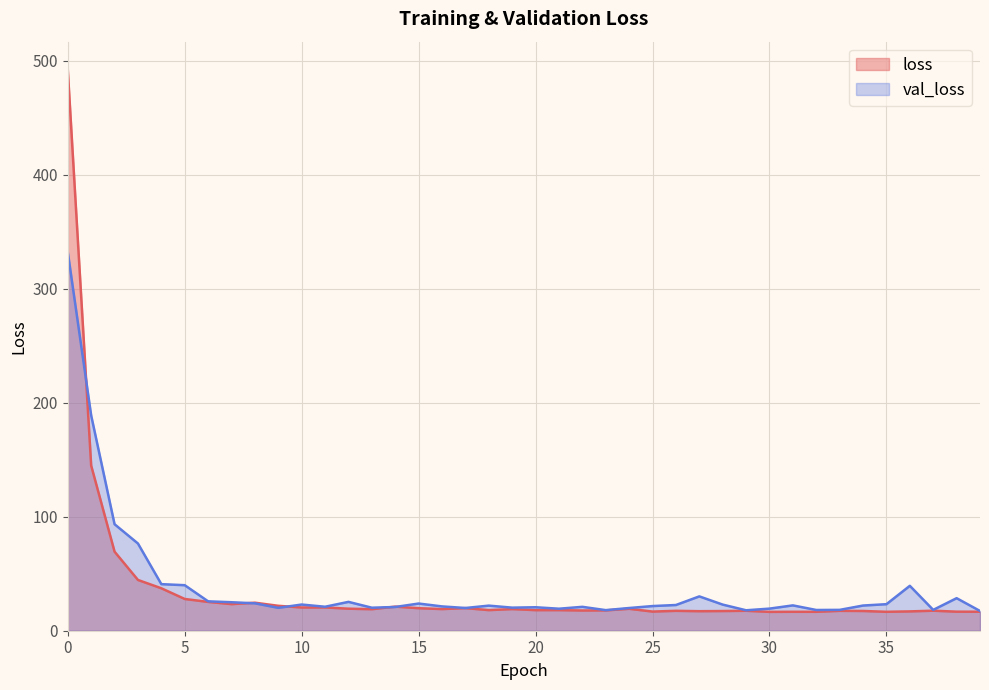

What is the difference between the loss values at 34 and 25?

0.5